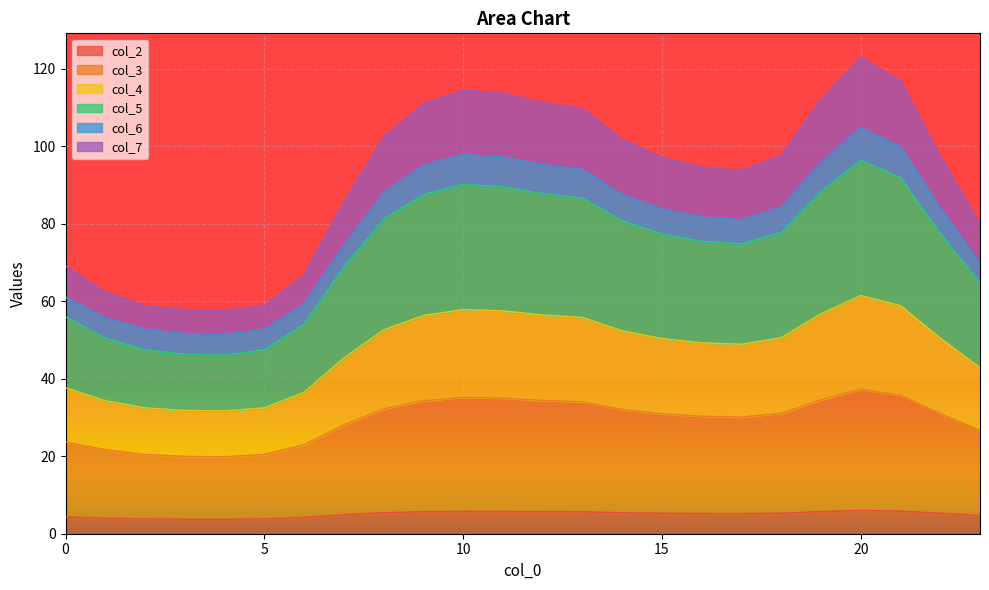

What is the maximum value for col_2?

6.0